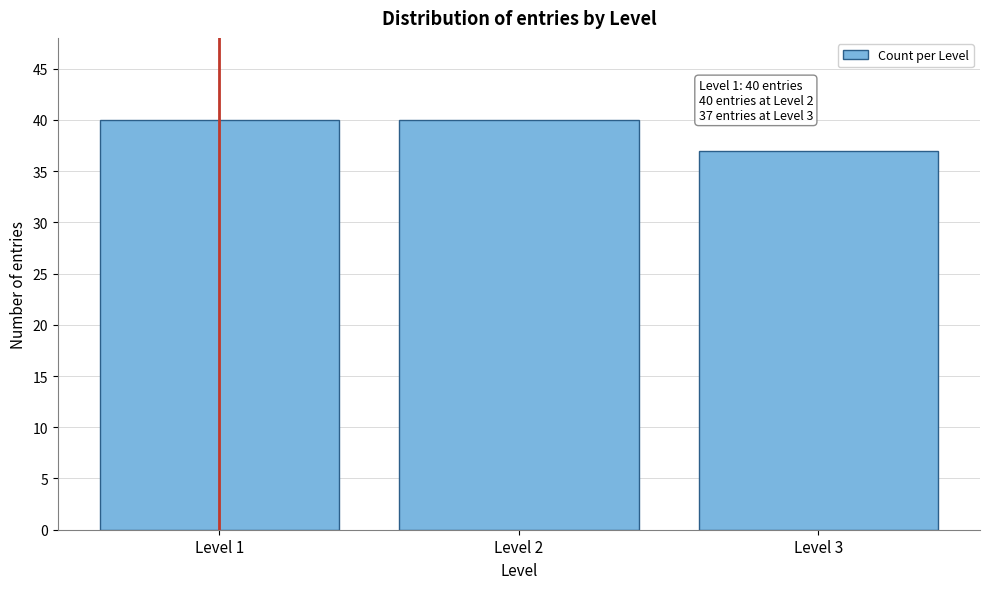

Reading right to left, list all the values displayed in this chart.

37	40	40